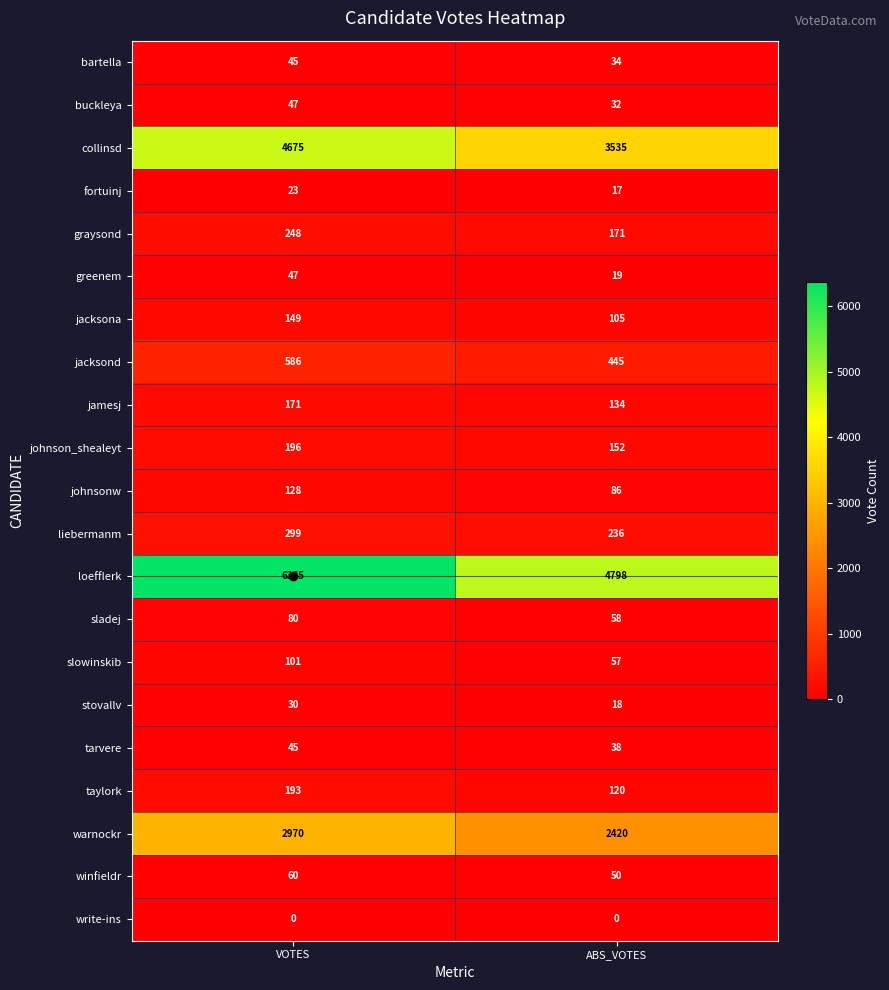

Read the greenem value at VOTES, to the nearest 5.

45